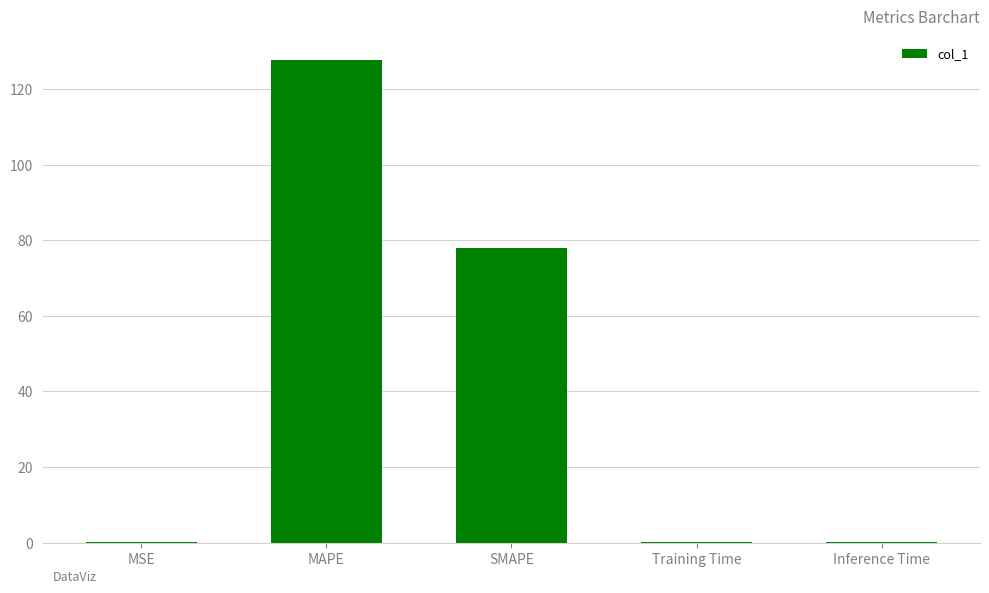

Does the chart contain stacked bars?

No